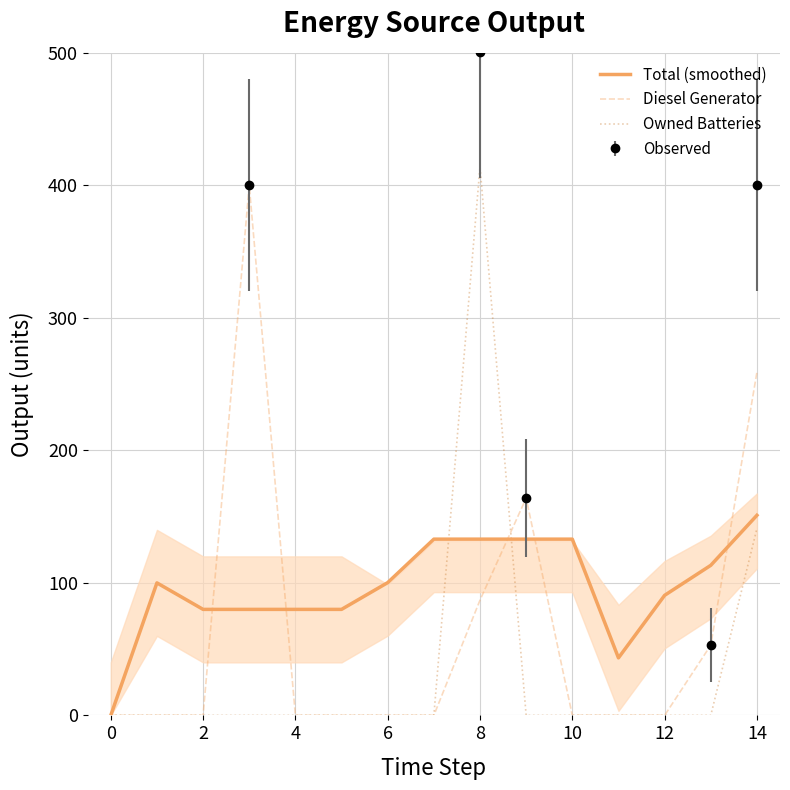

How many intersections are there between Owned Batteries and Total (smoothed)?

2